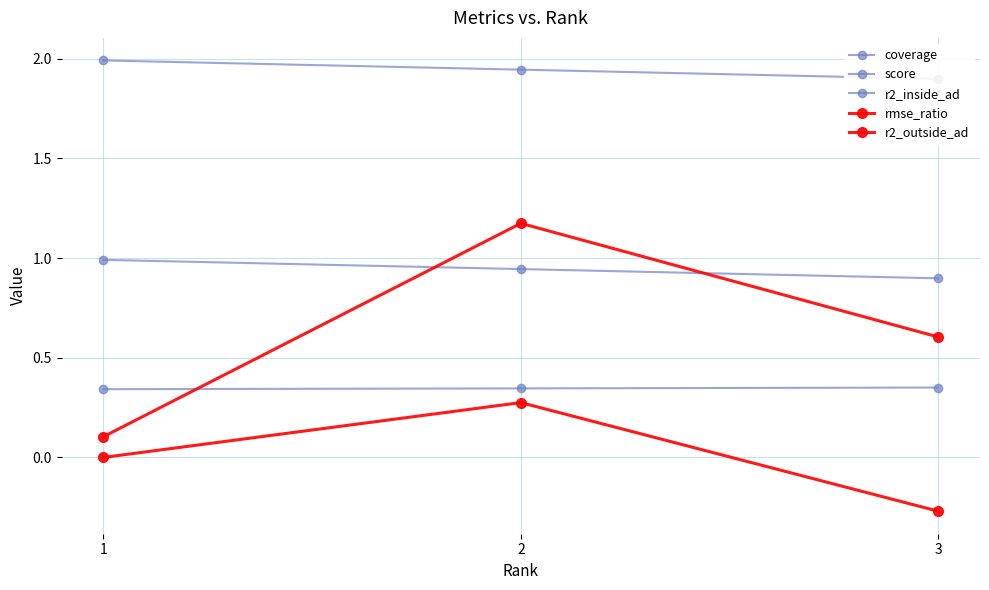

Does the chart display data point markers on the line(s)?

Yes